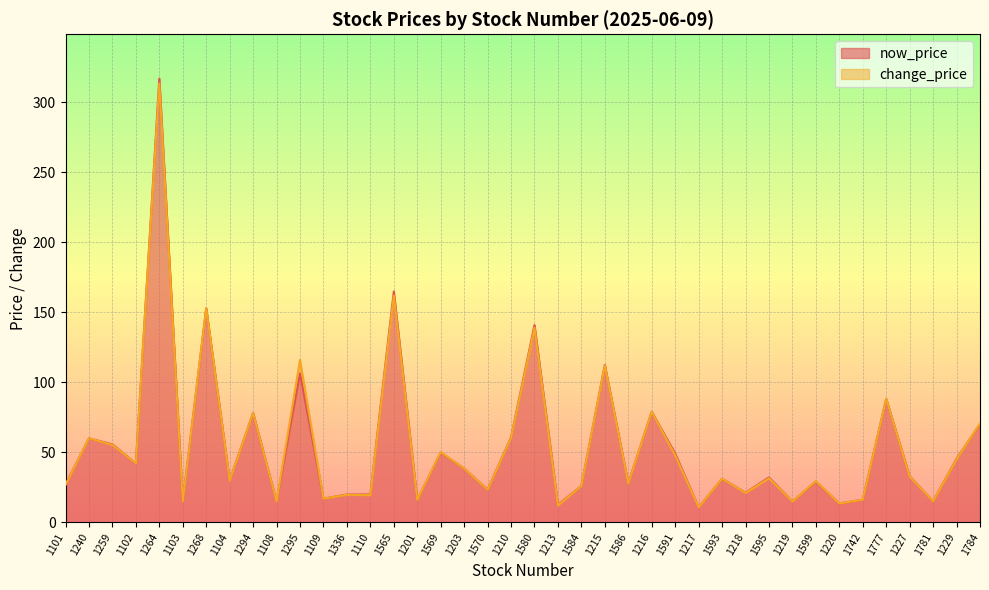

At which label does the data first exceed 32?

1240